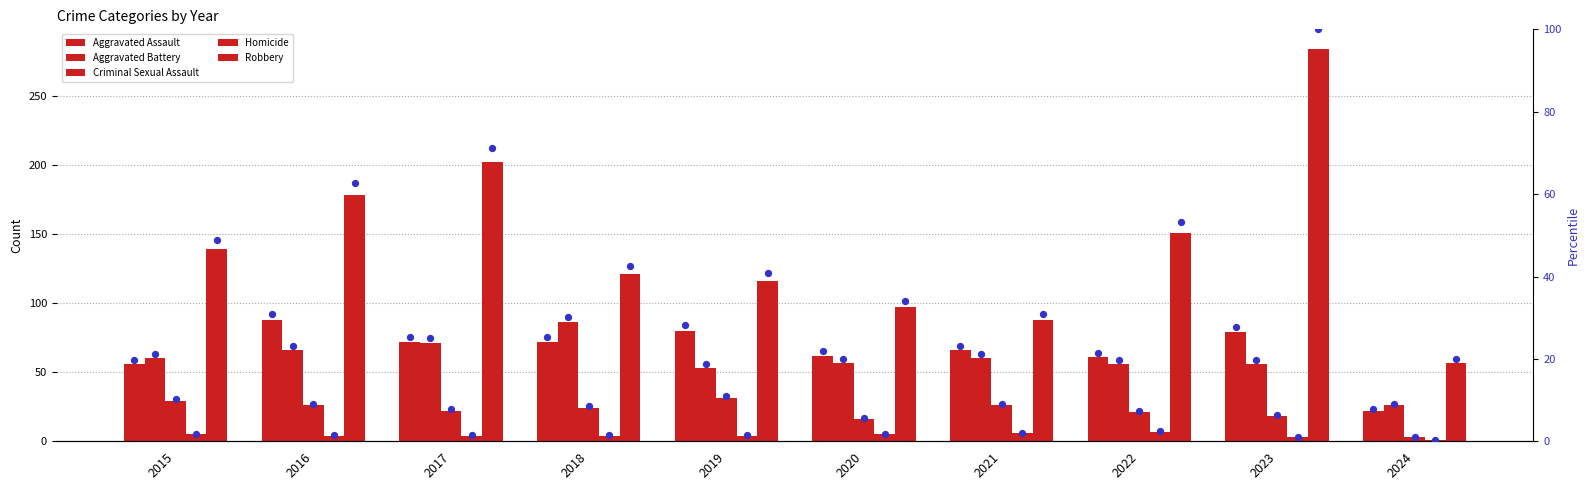

Which series reaches the maximum Y coordinate?

Robbery